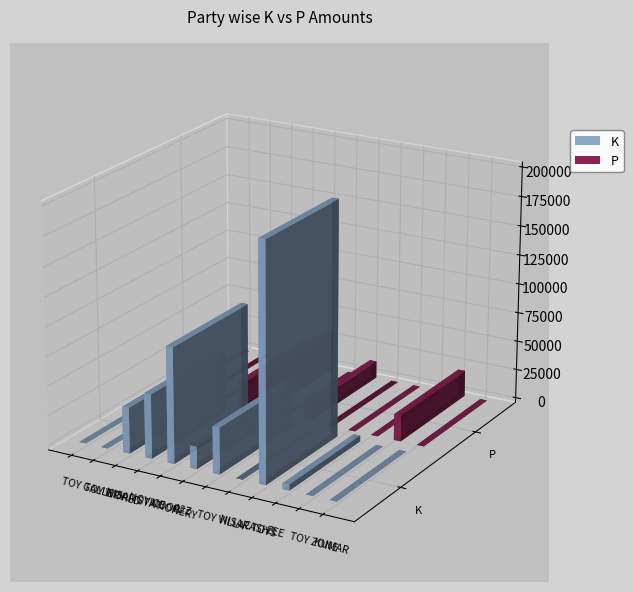

Rank the series by their maximum value, from lowest to highest.

P, K